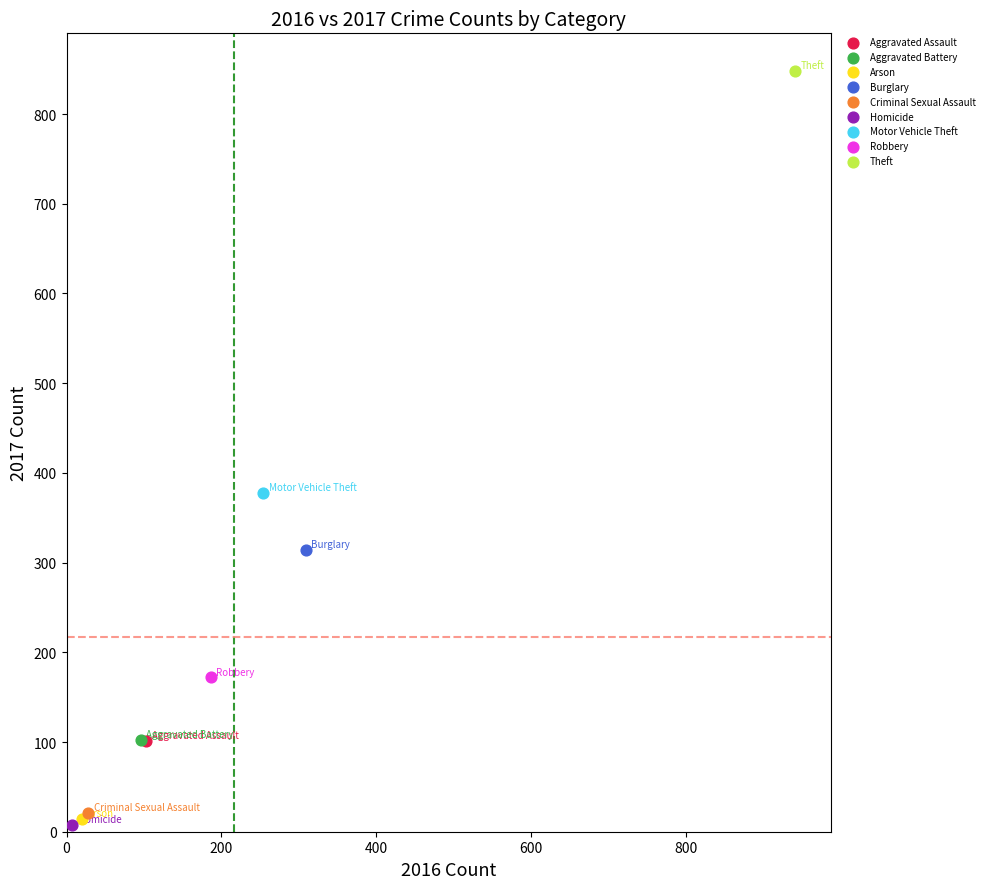

What are all the series names shown in the legend?

Aggravated Assault, Aggravated Battery, Arson, Burglary, Criminal Sexual Assault, Homicide, Motor Vehicle Theft, Robbery, Theft